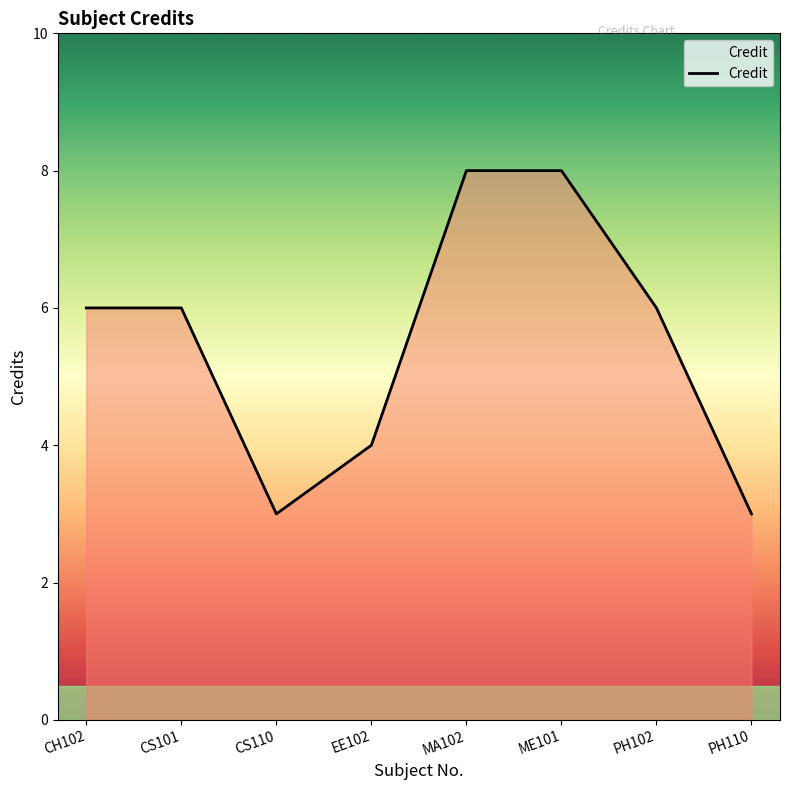

What is the minimum value shown in the chart?

3